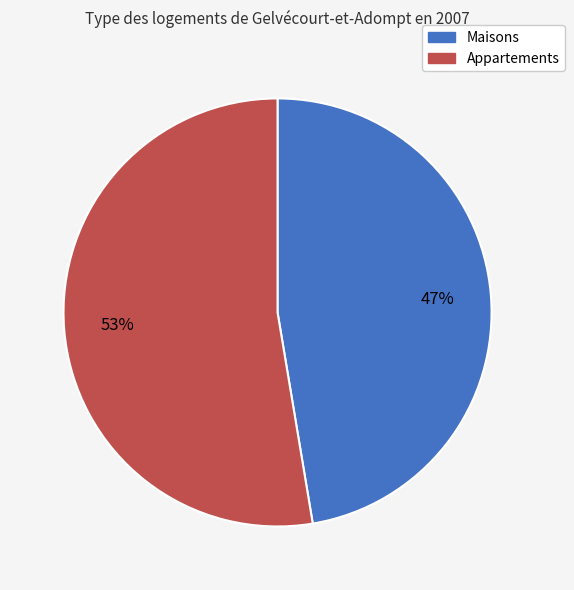

Is there any slice that represents more than half of the pie?

Yes